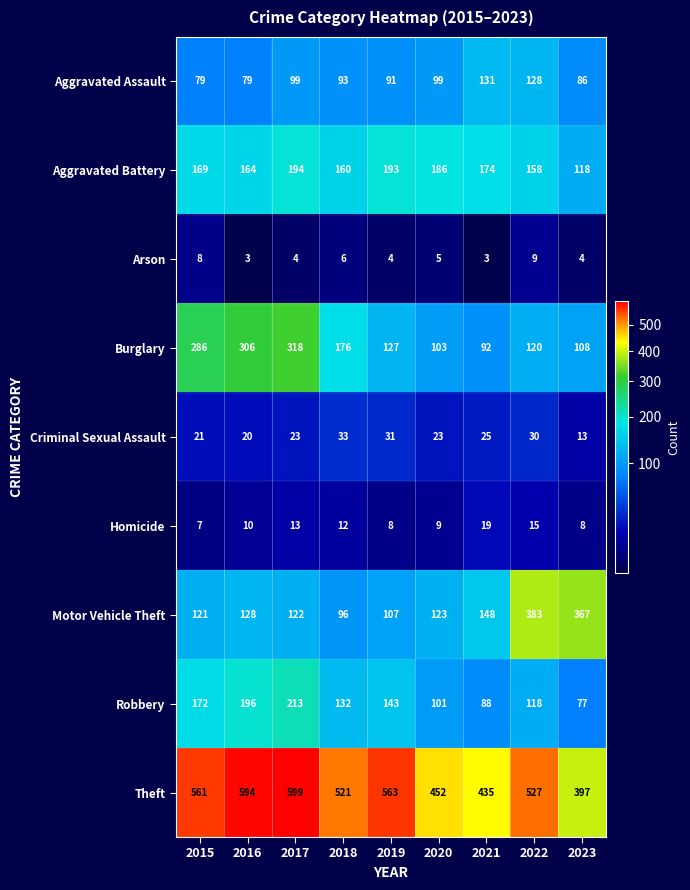

The value of Arson at 2022 is 16. True or false?

False